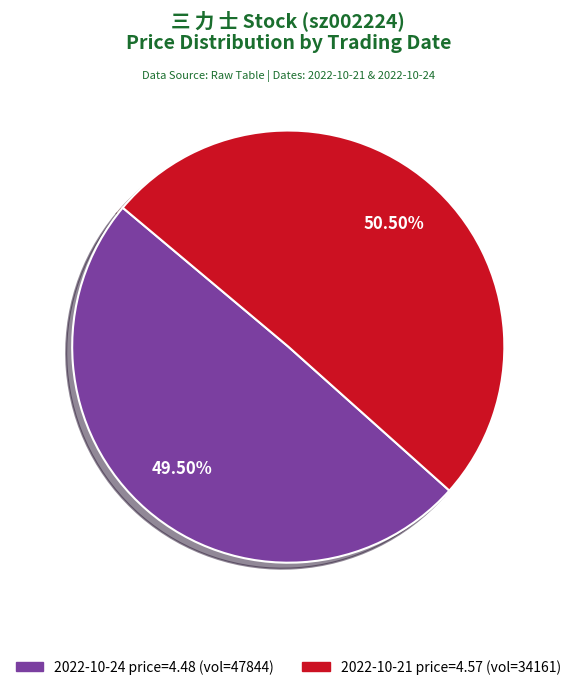

What is the majority slice?

2022-10-21 price=4.57 (vol=34161)